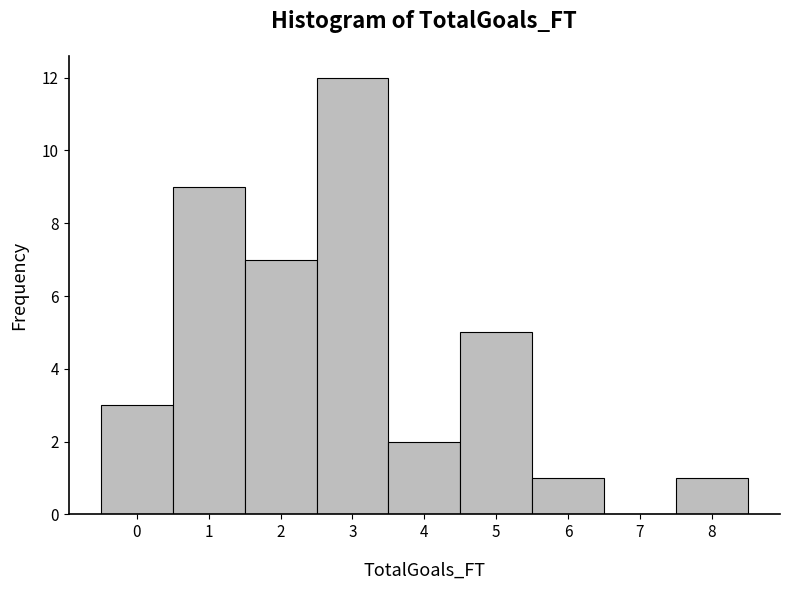

Which range on the x-axis has the tallest bar?

2.5 to 3.5